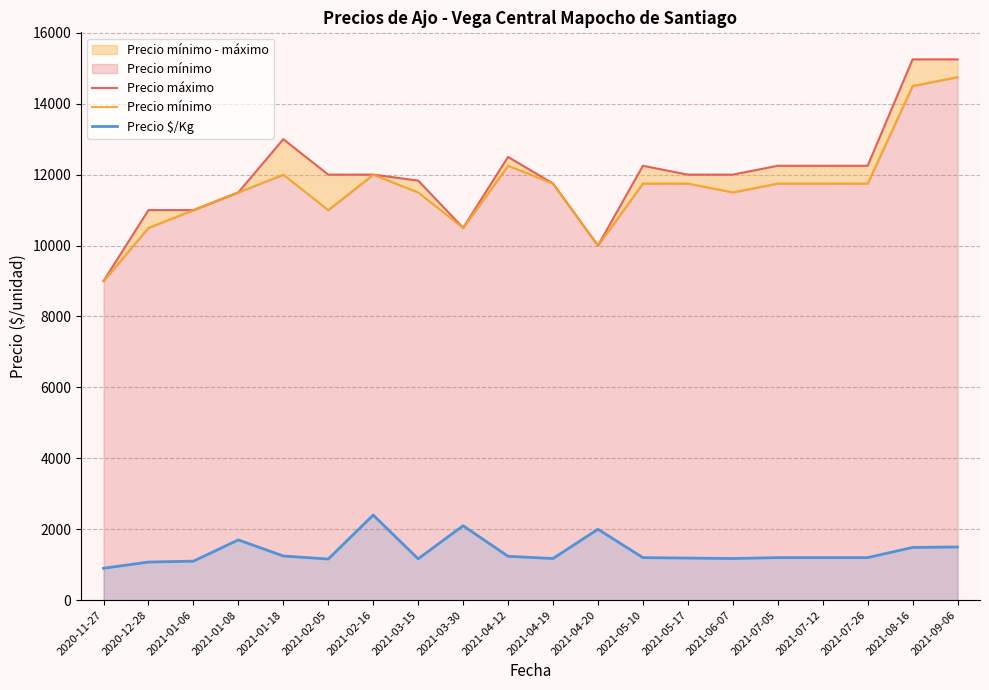

What is the label of the 14th point from the left?

2021-05-17